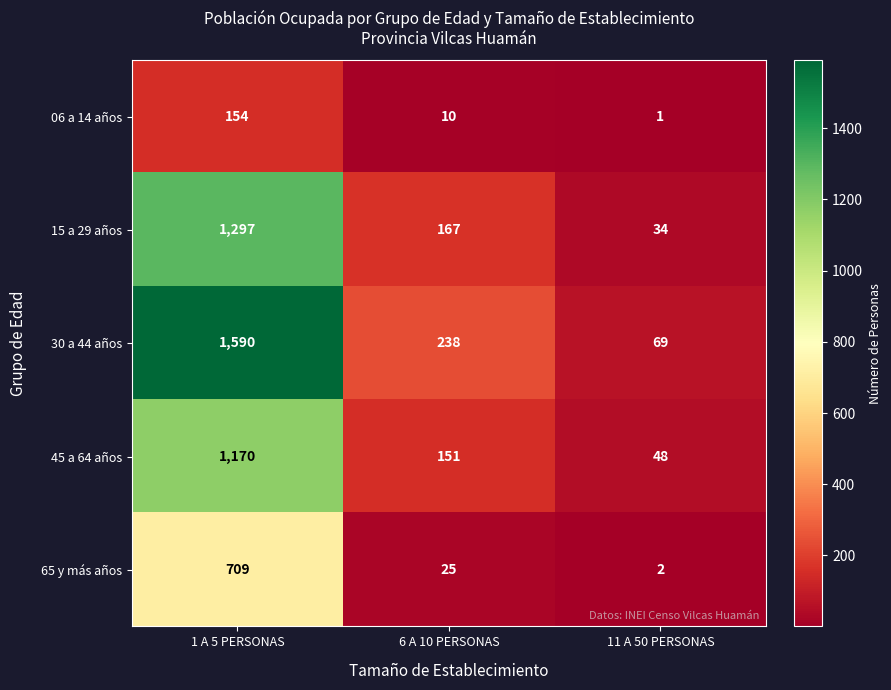

How many data points does each series have?

3